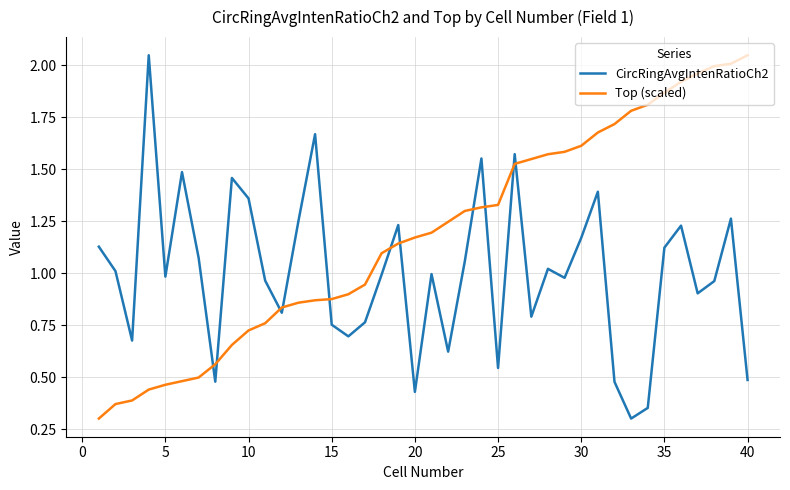

Which series has the largest total across all categories?

Top (scaled)